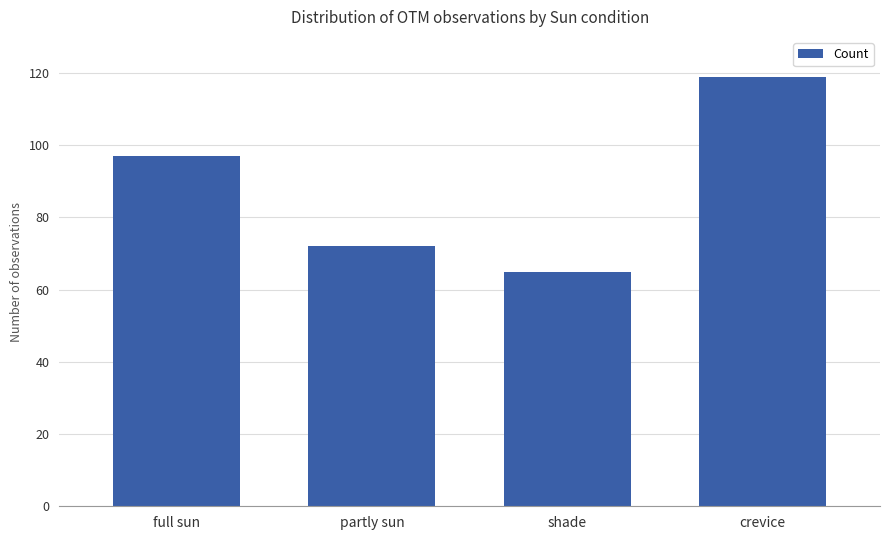

How many series are shown in this chart?

1